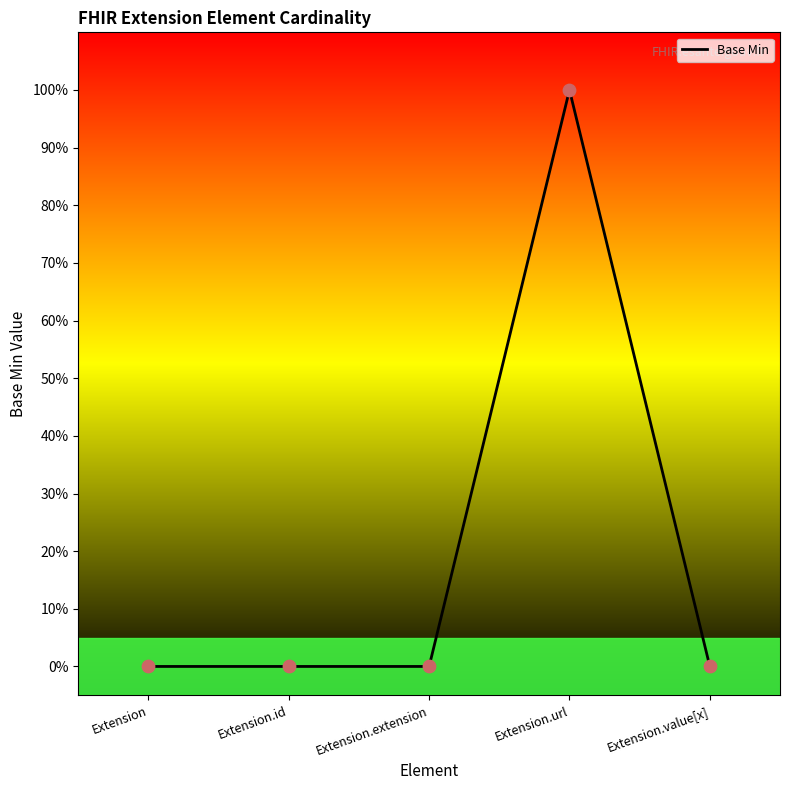

What is the change in value from Extension.url to Extension.value[x]?

-100